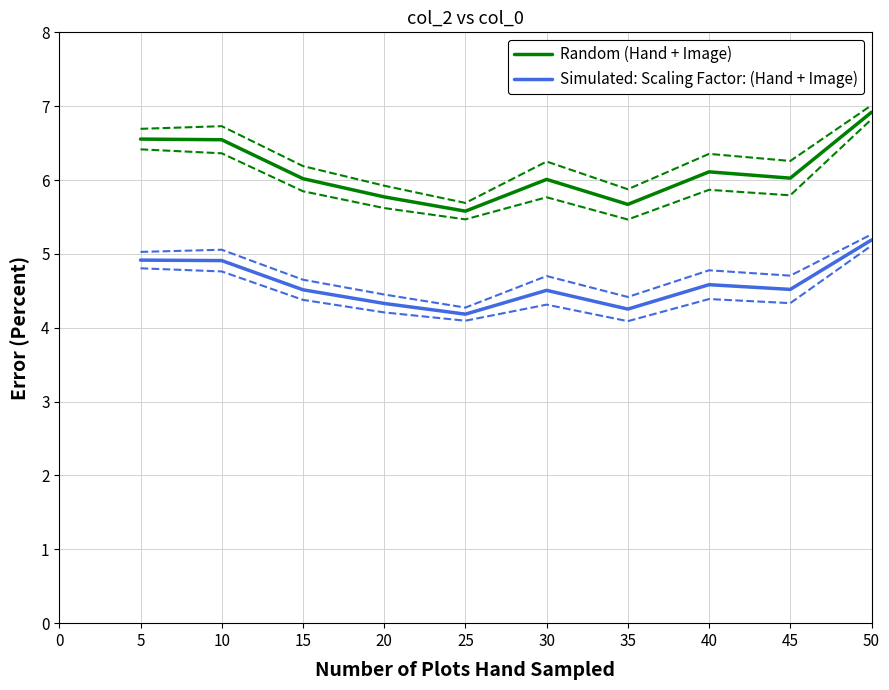

How many lines are shown in the chart?

2